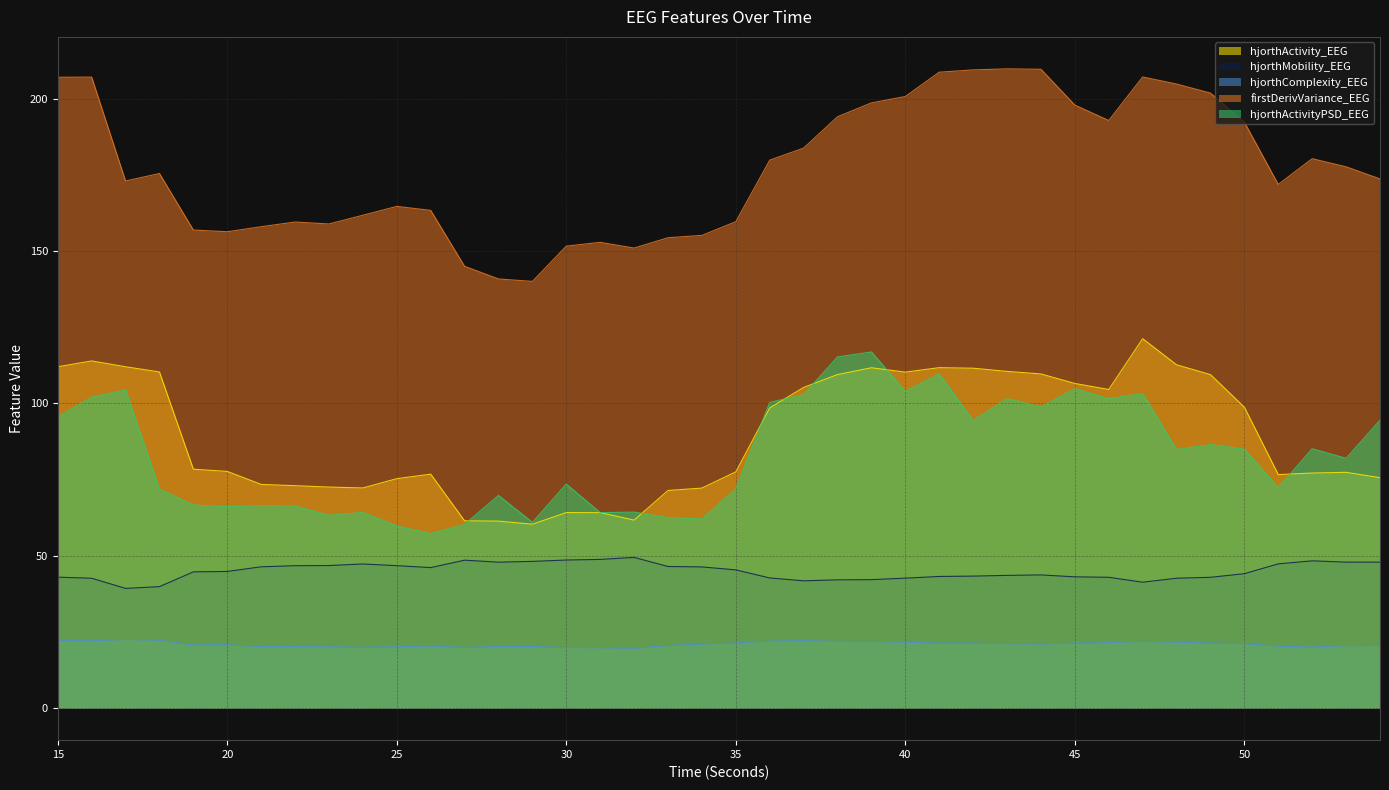

At which label is firstDerivVariance_EEG closest to 174?

54